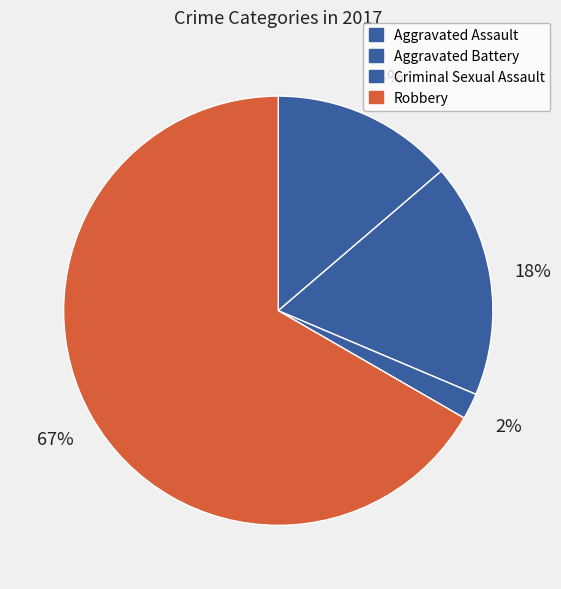

To the nearest percent, what is the difference between the Criminal Sexual Assault and Aggravated Assault slice percentages?

12%